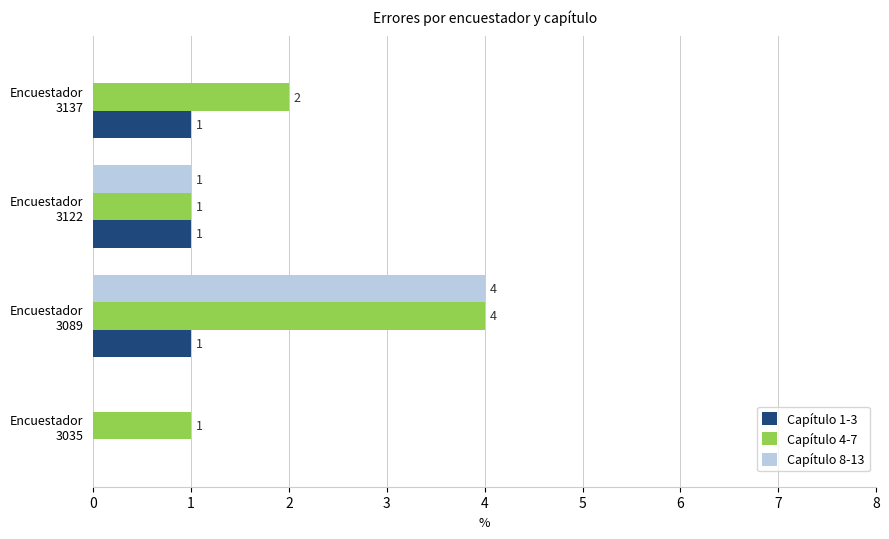

Which series has the largest total across all categories?

Capítulo 4-7